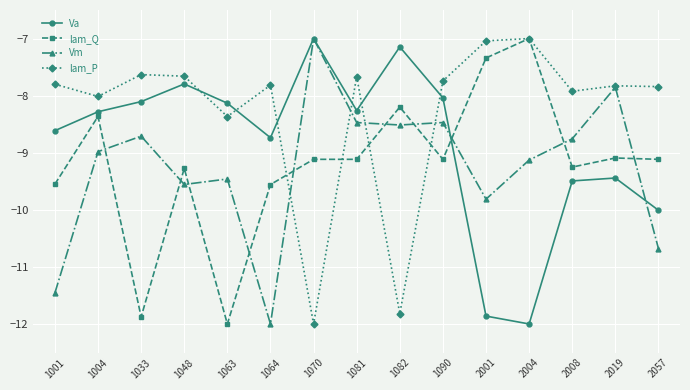

At which label is Vm closest to -9?

1004